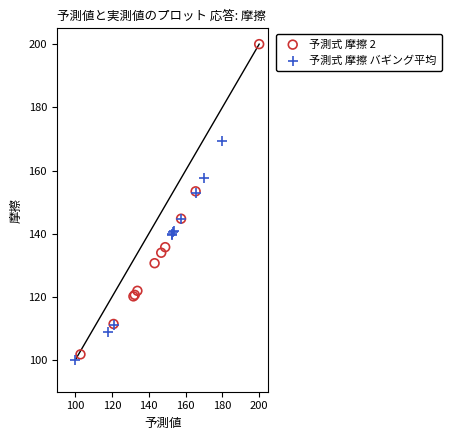

What are all the series names shown in the legend?

予測式 摩擦 2, 予測式 摩擦 バギング平均